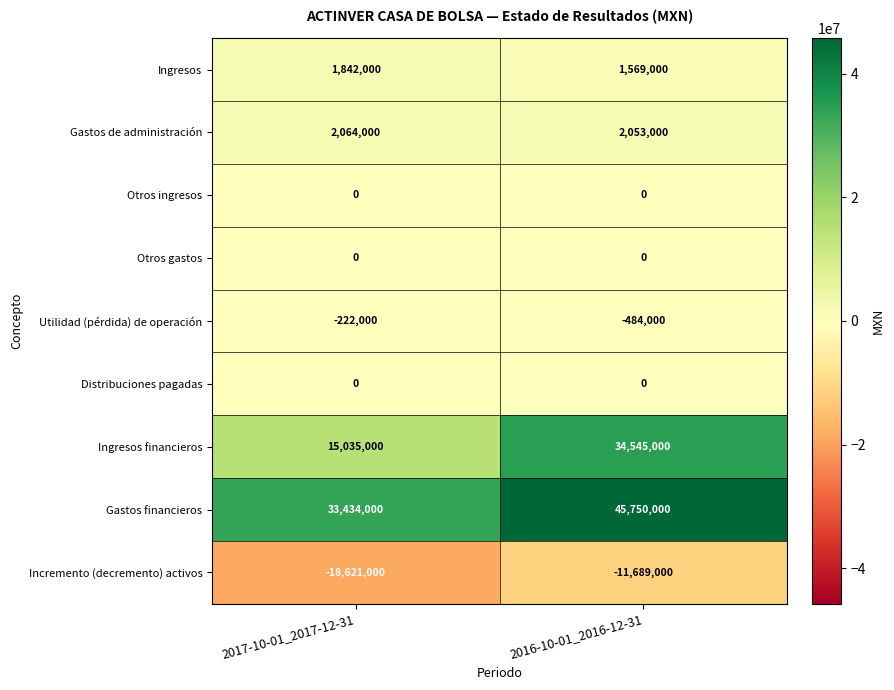

List the labels in order of Ingresos financieros value, smallest first.

2017-10-01_2017-12-31, 2016-10-01_2016-12-31